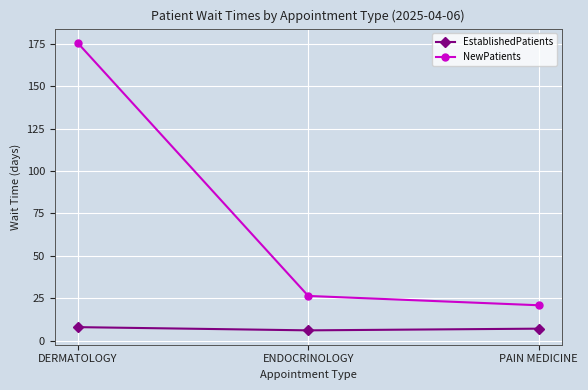

What are all the series names shown in the legend?

EstablishedPatients, NewPatients